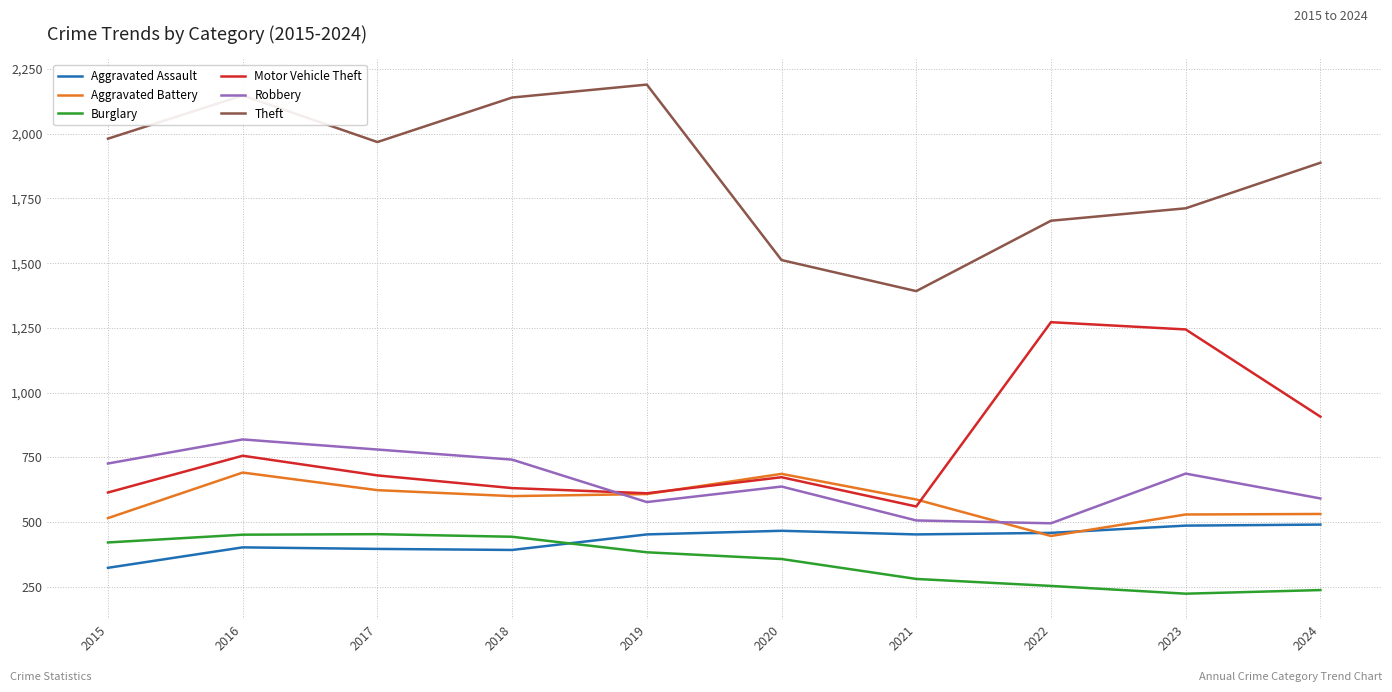

How many lines are shown in the chart?

6